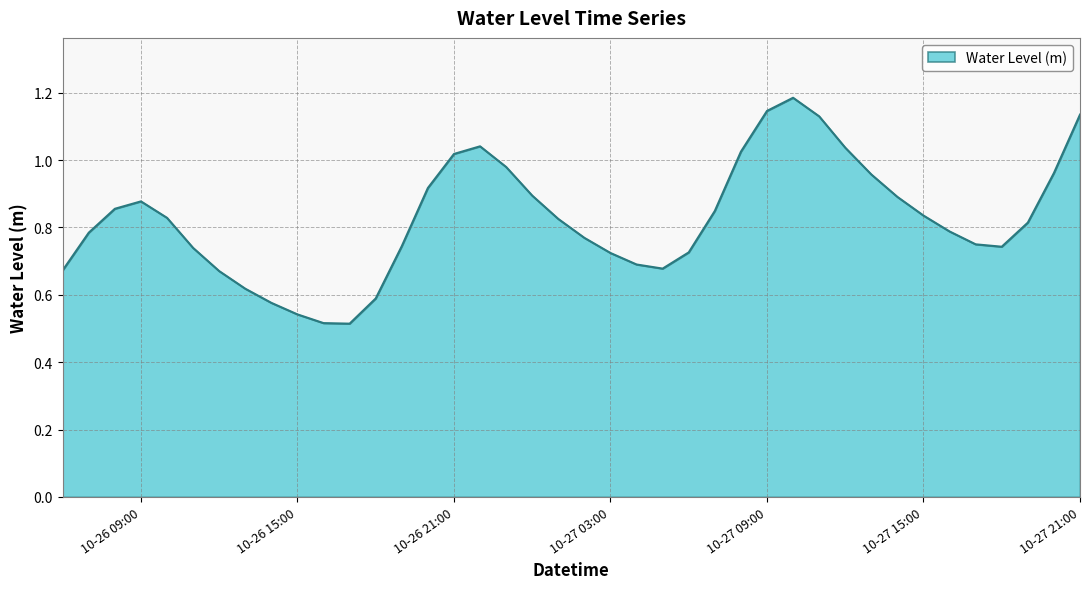

Does the chart display data point markers on the line(s)?

No